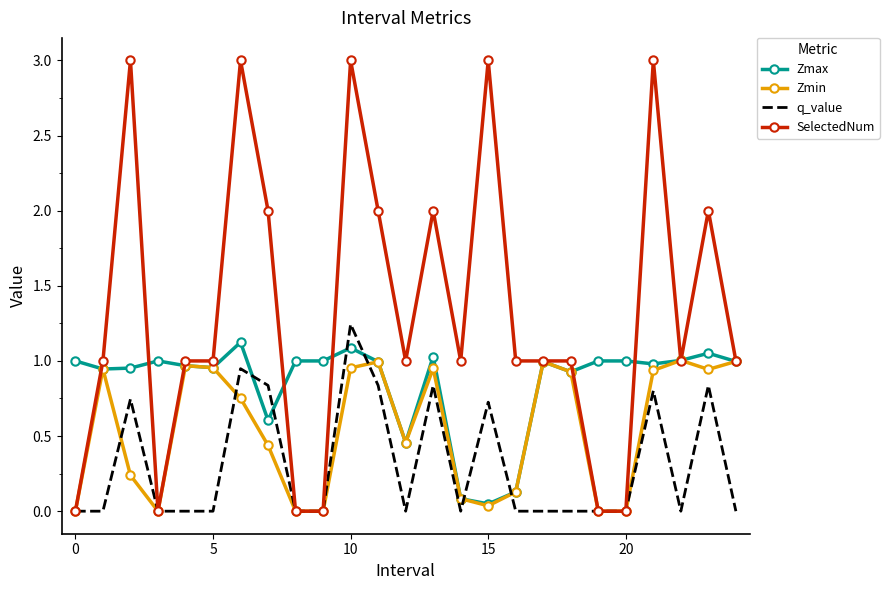

Which series ends up on top after the final intersection of Zmax and q_value?

Zmax